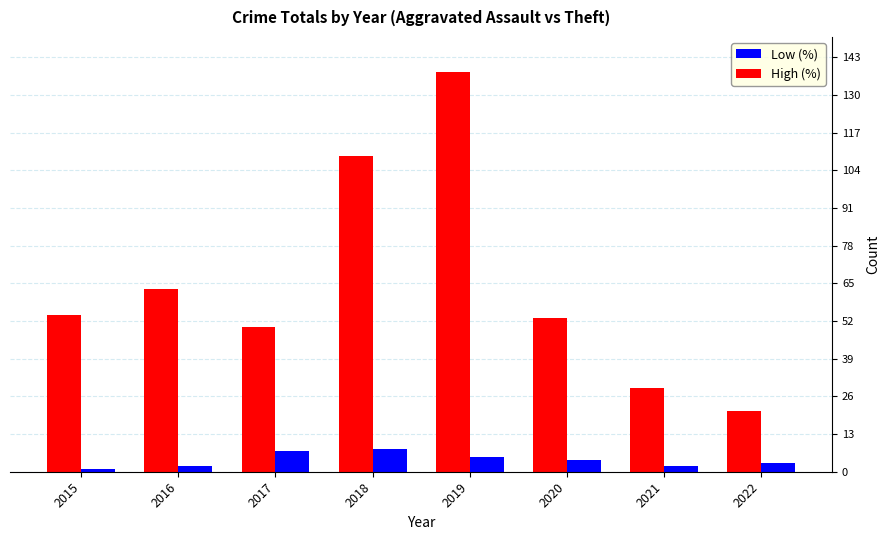

How many Low (%) values are between 2 and 7?

6